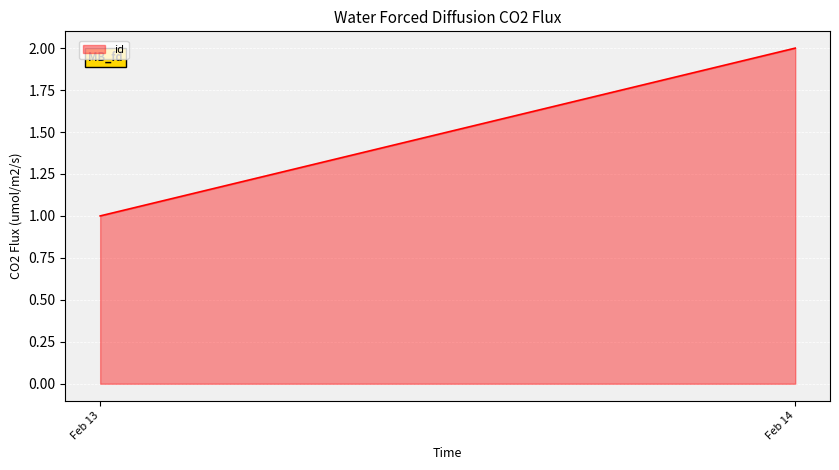

What is the change in value from Feb 13 to Feb 14?

+1